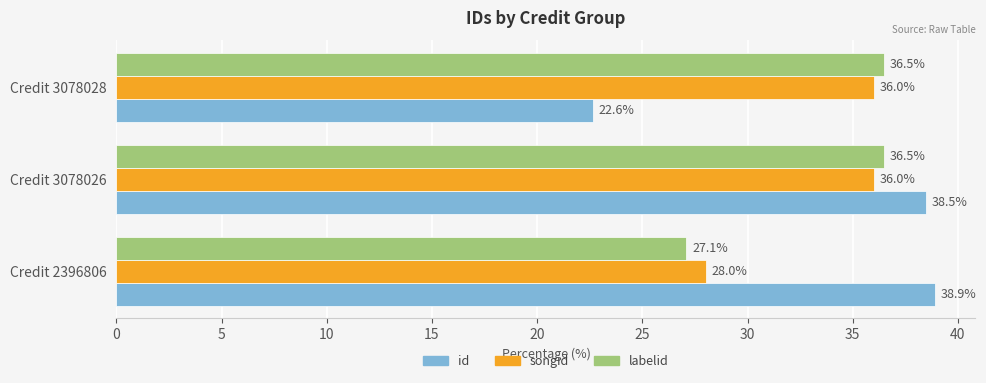

Which series has the largest range (max minus min)?

id